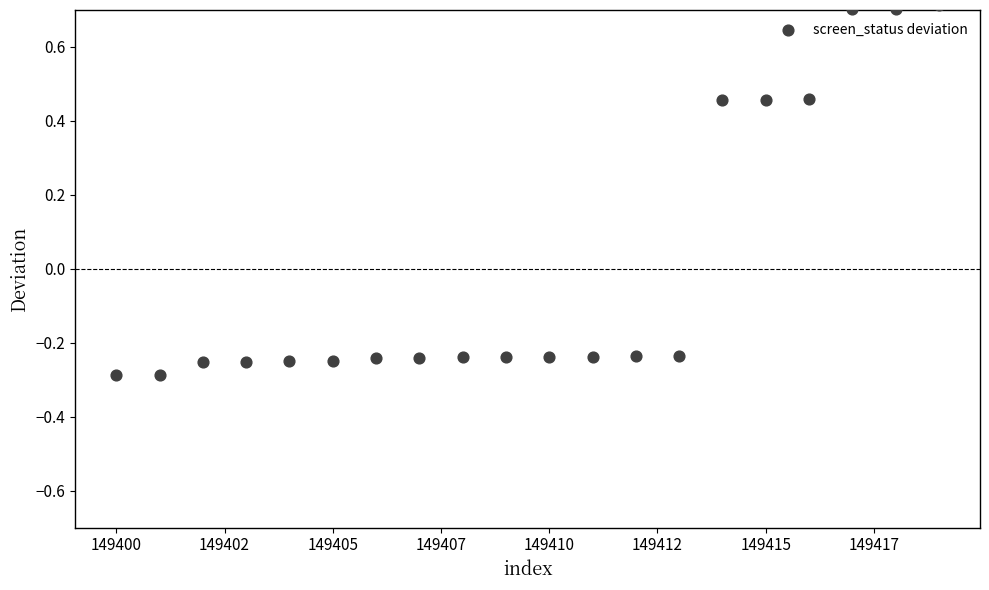

What is the range of Y values (max minus min)?

1.0